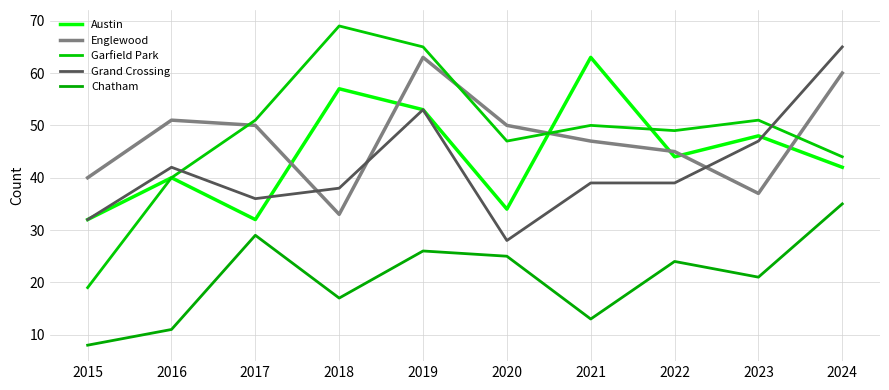

List the series in order of their peak value, highest first.

Garfield Park, Grand Crossing, Austin, Englewood, Chatham